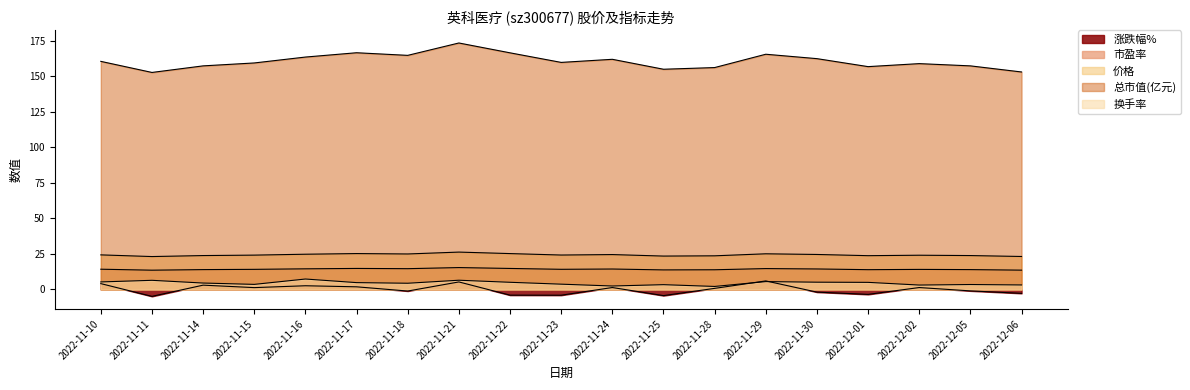

True or false: 总市值(亿元) has more than 2 interior local peaks.

True